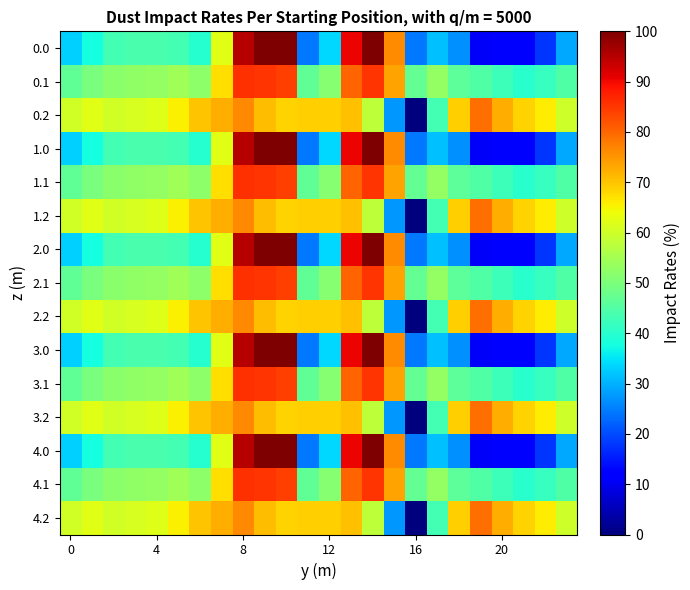

List the series in order of their peak value, lowest first.

0.2, 1.2, 2.2, 3.2, 4.2, 0.1, 1.1, 2.1, 3.1, 4.1, 0.0, 1.0, 2.0, 3.0, 4.0